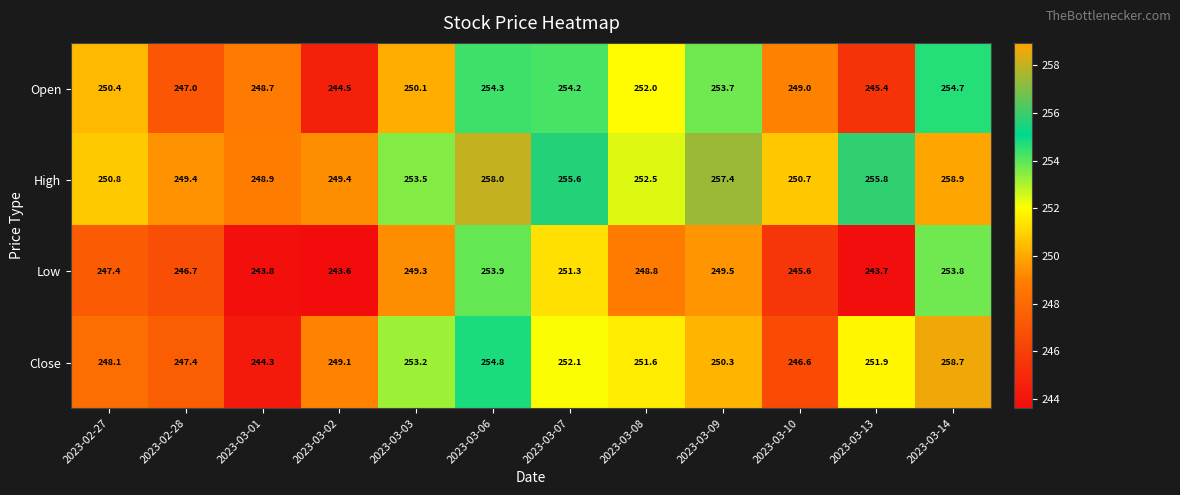

At which label is Low closest to 248?

2023-02-27